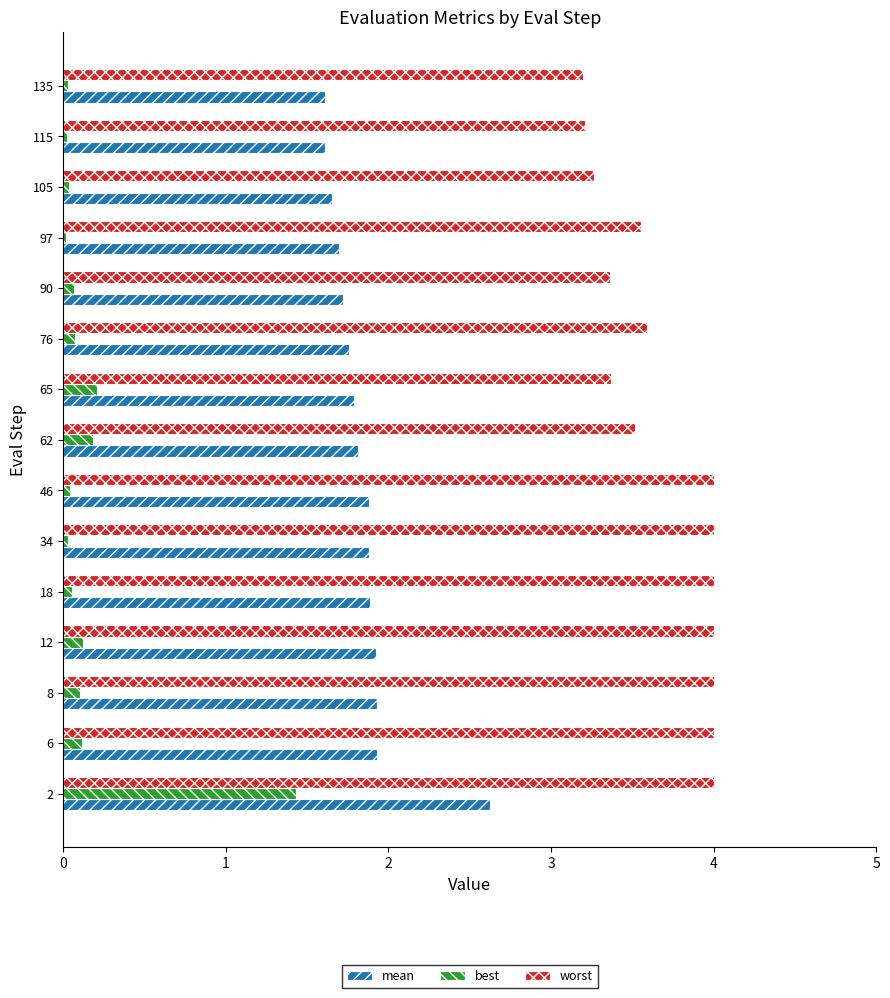

Rank the series at 105 from highest to lowest value.

worst, mean, best